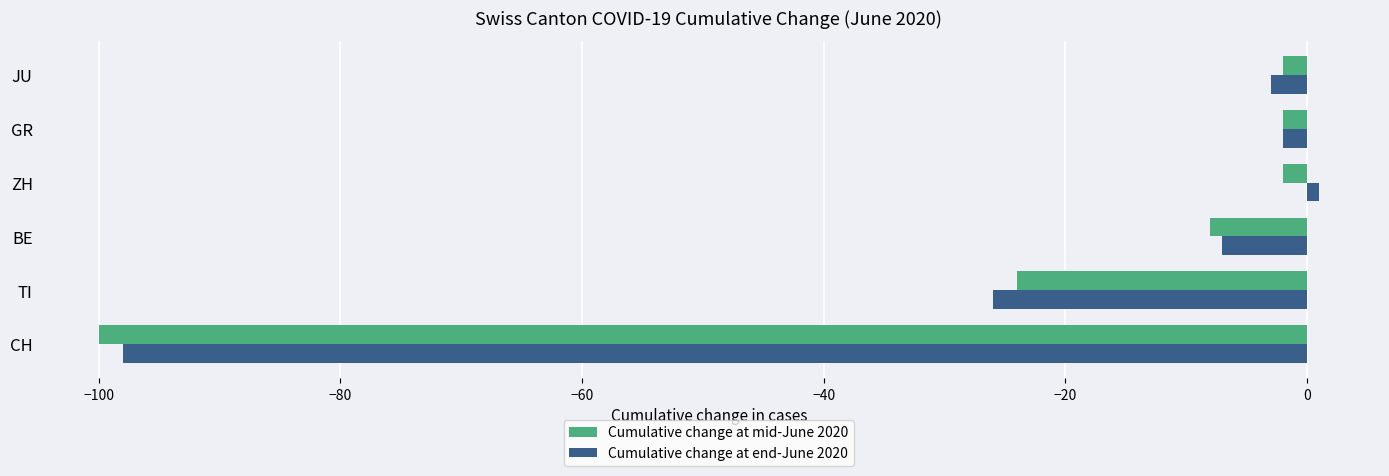

How many values in Cumulative change at end-June 2020 are below zero?

5